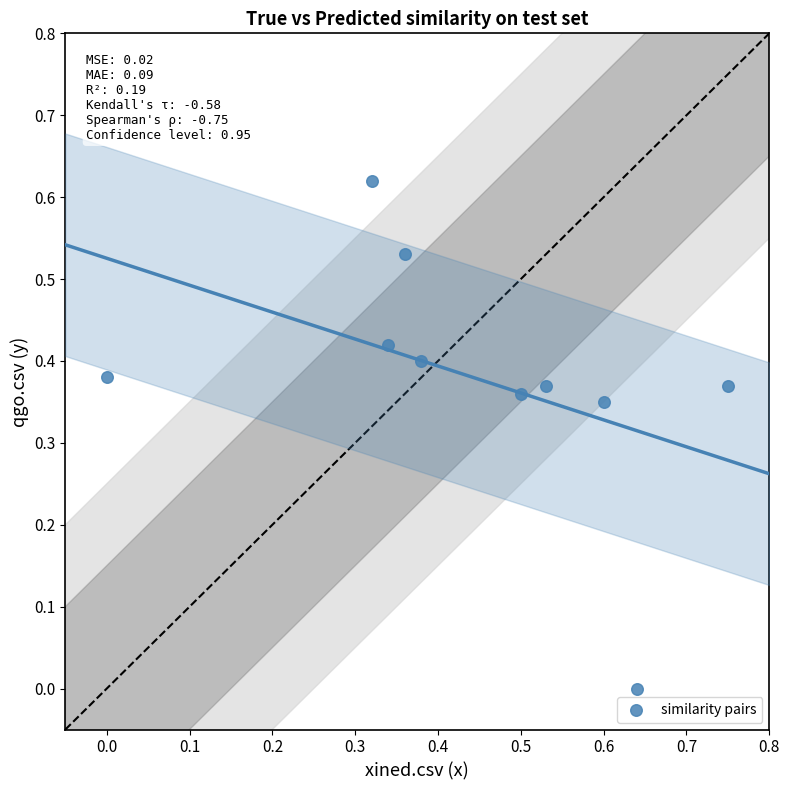

What is the range of X values (max minus min)?

0.8